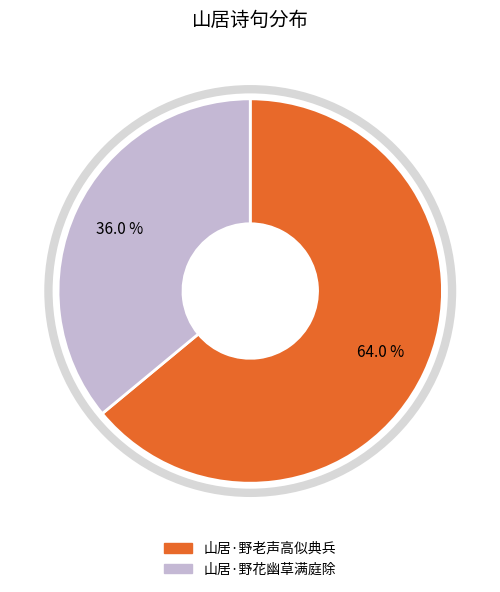

Approximately how many times larger is the value at 山居·野老声高似典兵 compared to 山居·野花幽草满庭除?

1.8